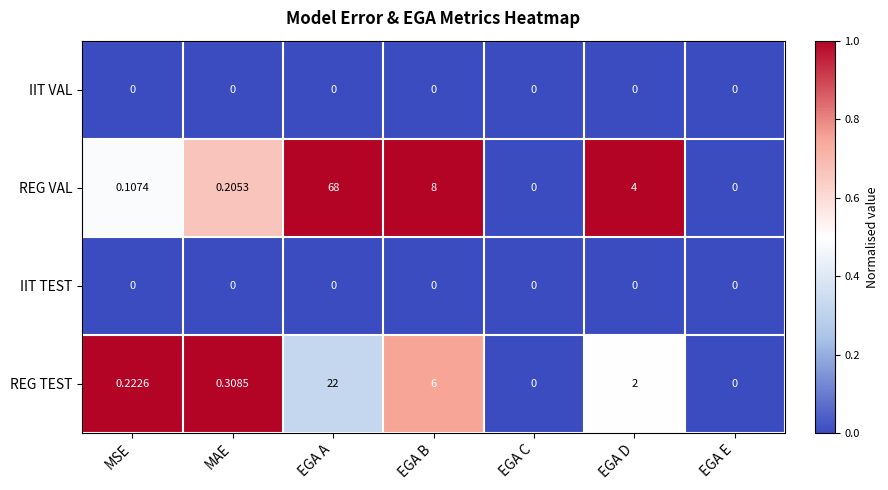

Between MSE and MAE, which series saw the biggest shift?

REG VAL